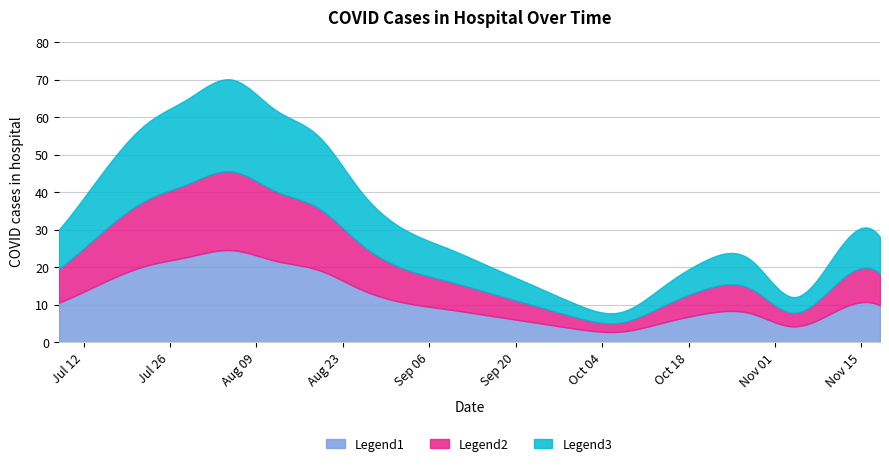

Which category has the lowest value across all series?

2022-10-07